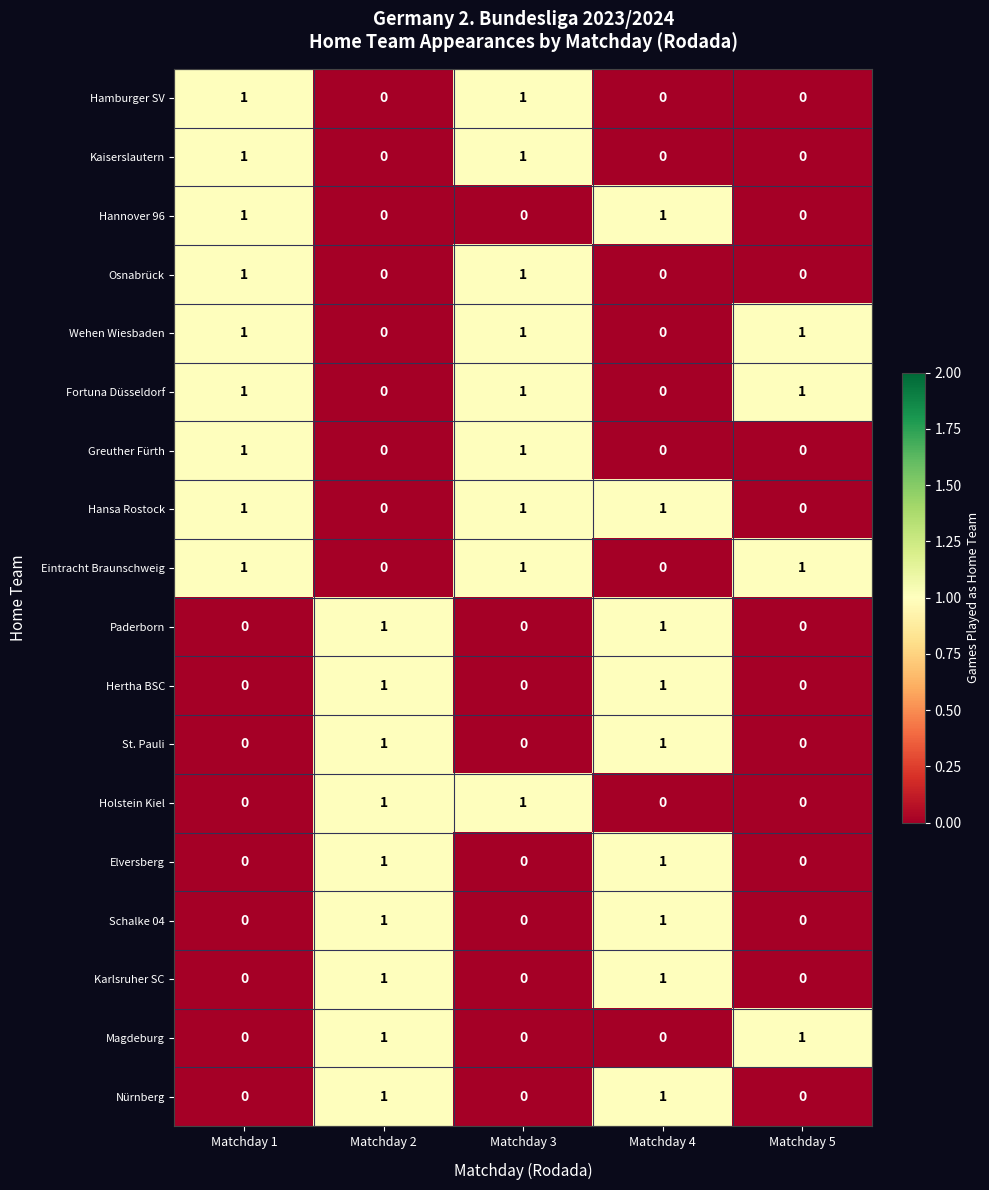

Is the value of Schalke 04 at Matchday 1 greater than the value of Elversberg at Matchday 4?

No